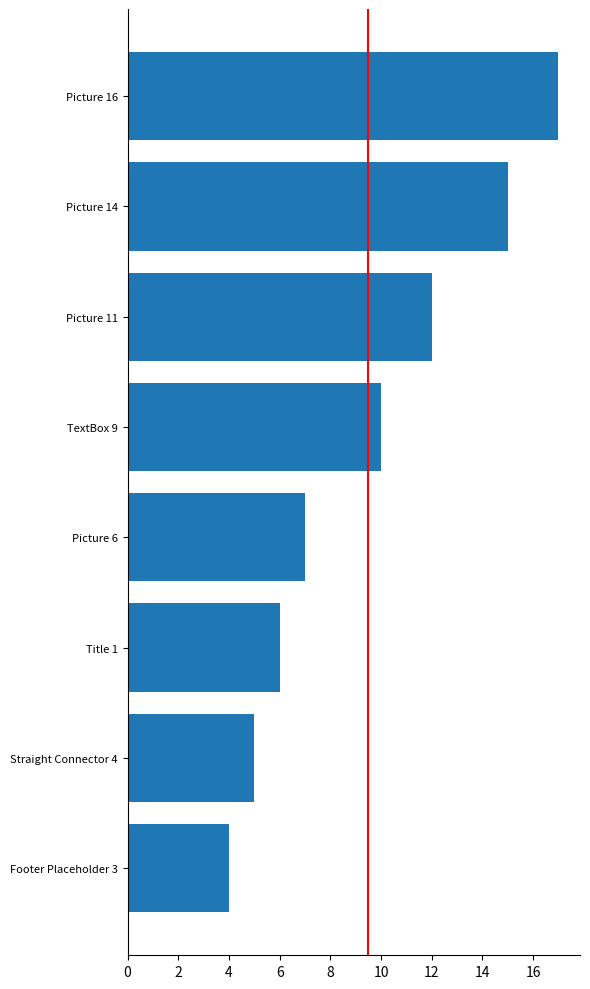

The value at Straight Connector 4 is 5. True or false?

True